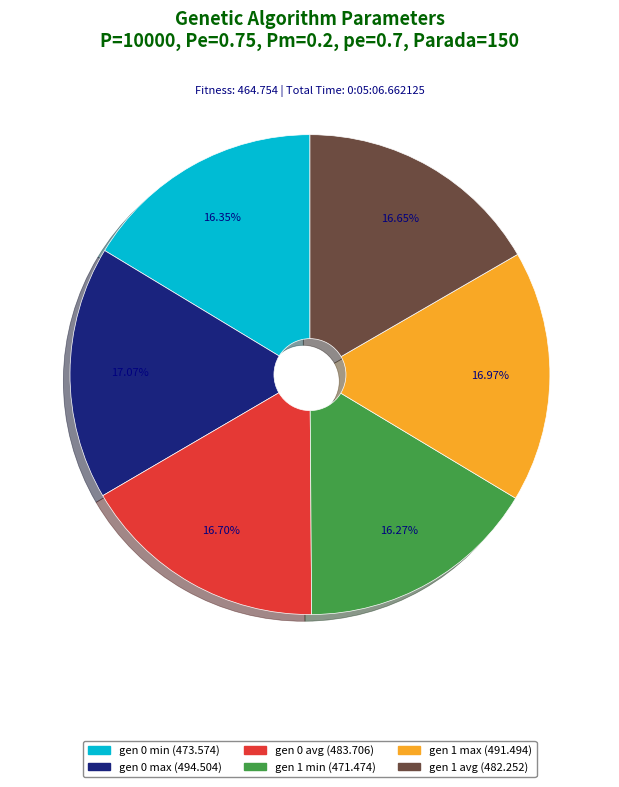

Is the sum of gen 0 max and gen 0 min greater than half?

No